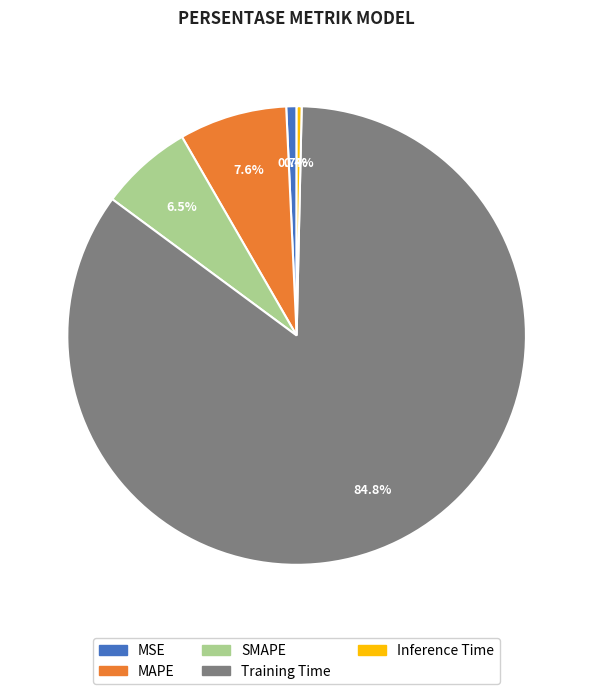

To the nearest percent, what percentage of the pie is MAPE?

8%